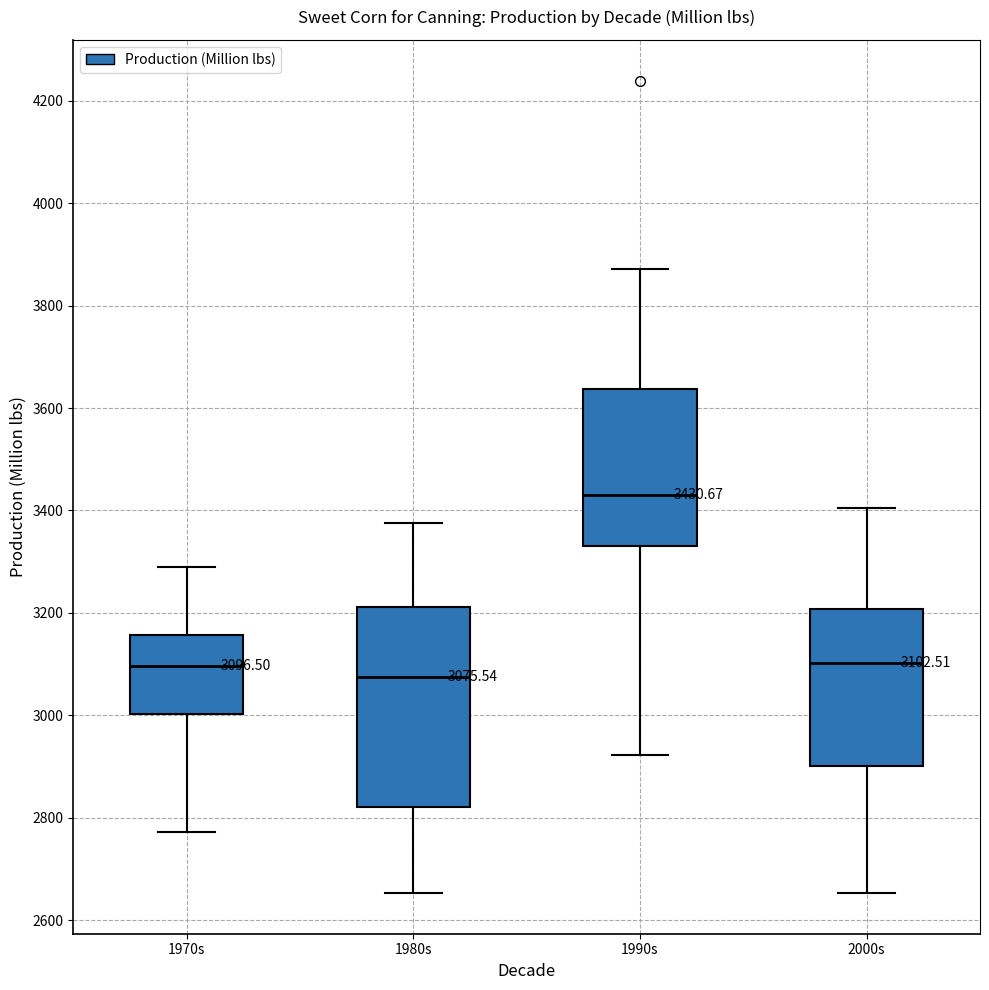

Which box's median line is the highest?

1990s